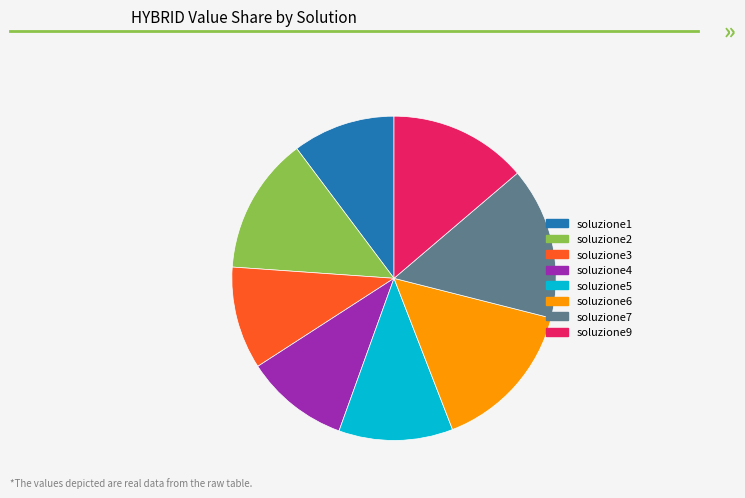

Is the sum of soluzione5 and soluzione2 greater than half?

No